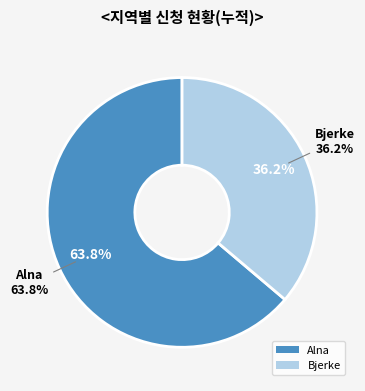

Is it true that Bjerke 2020-15 is 8% of the pie?

False